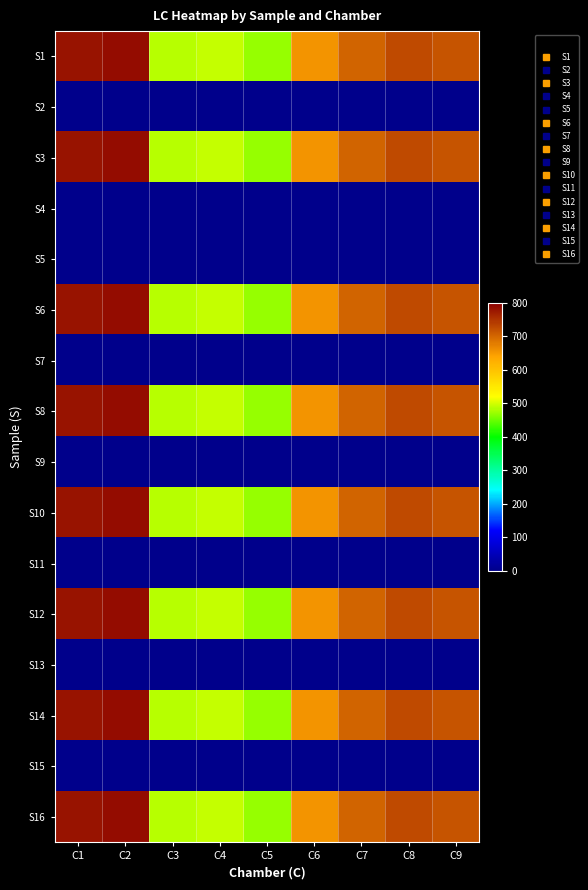

At which category is the sum across all series the highest?

C2